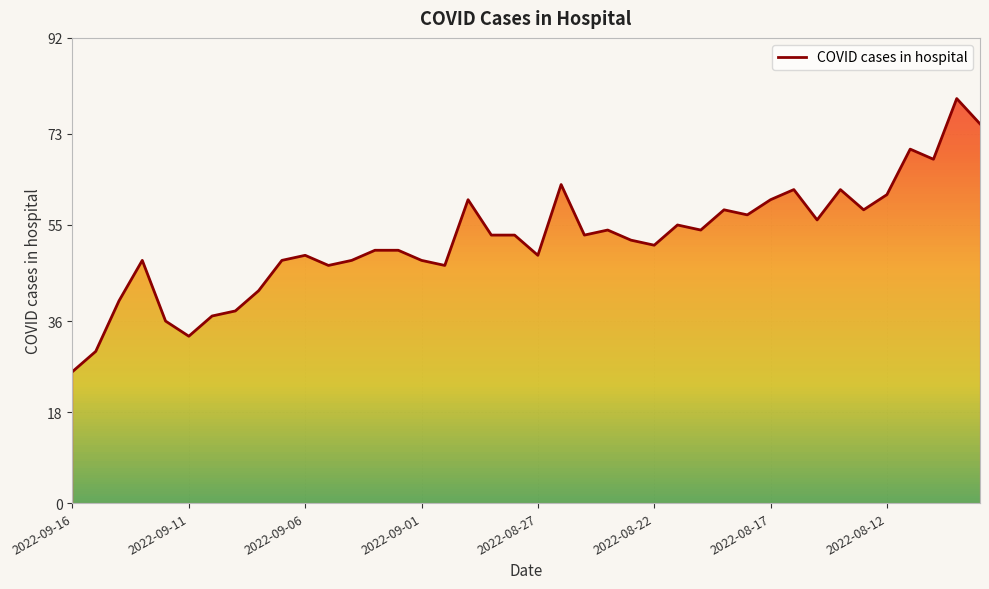

Between 13 and 22, which is larger?

22